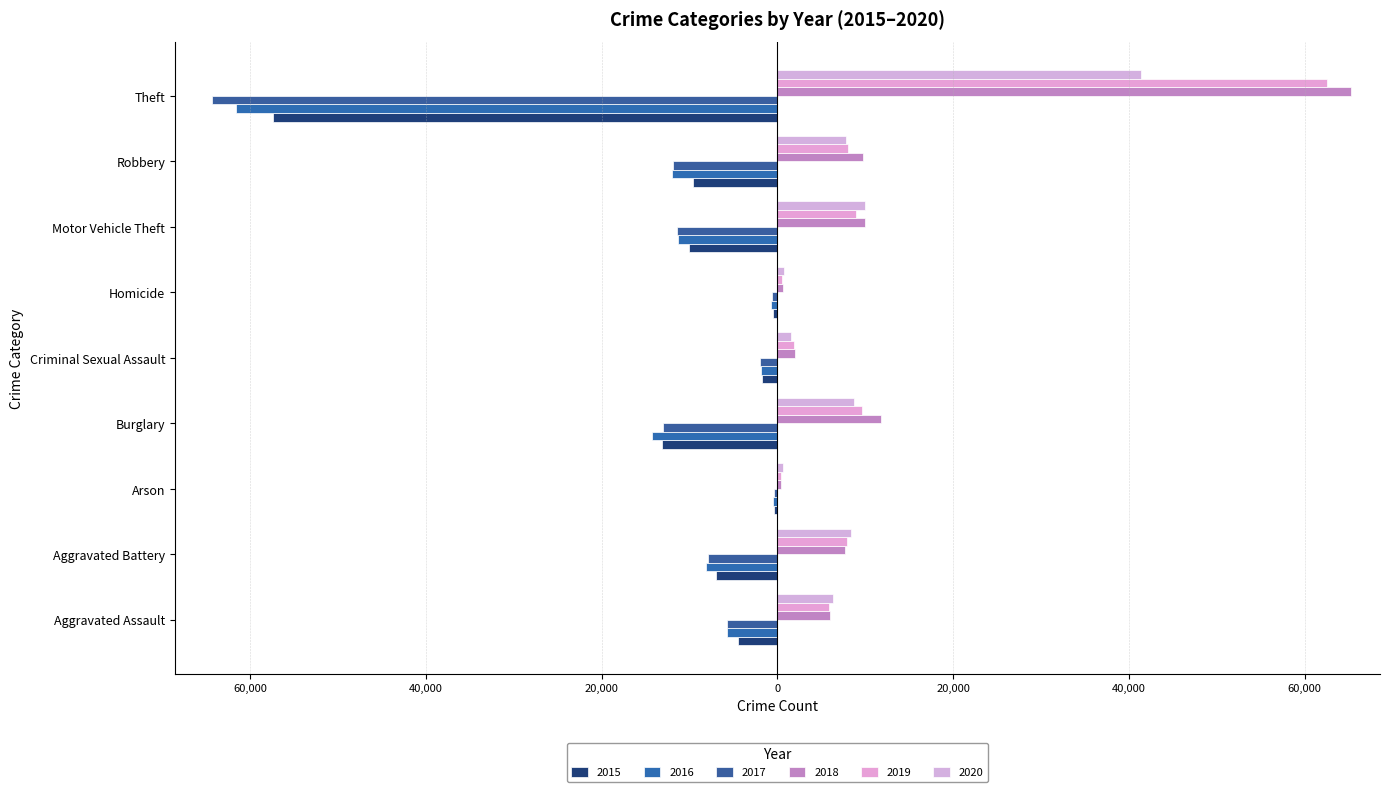

What is the label of the 4th bar from the left?

Burglary